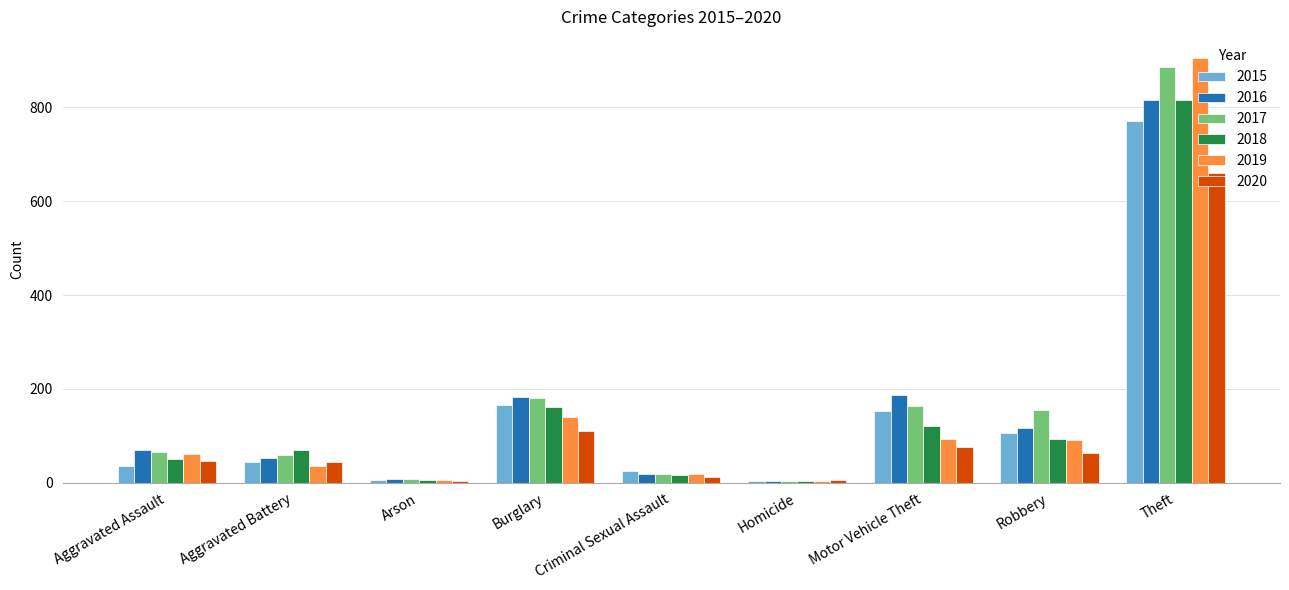

What is the minimum value for 2020?

4